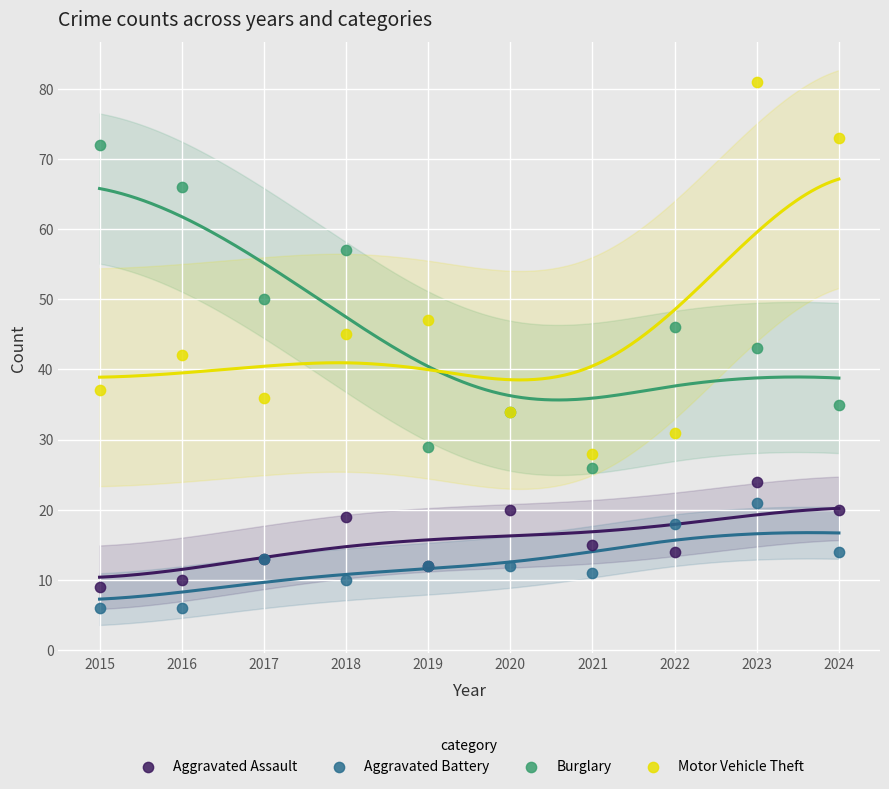

Which series has the widest spread of Y values?

Motor Vehicle Theft